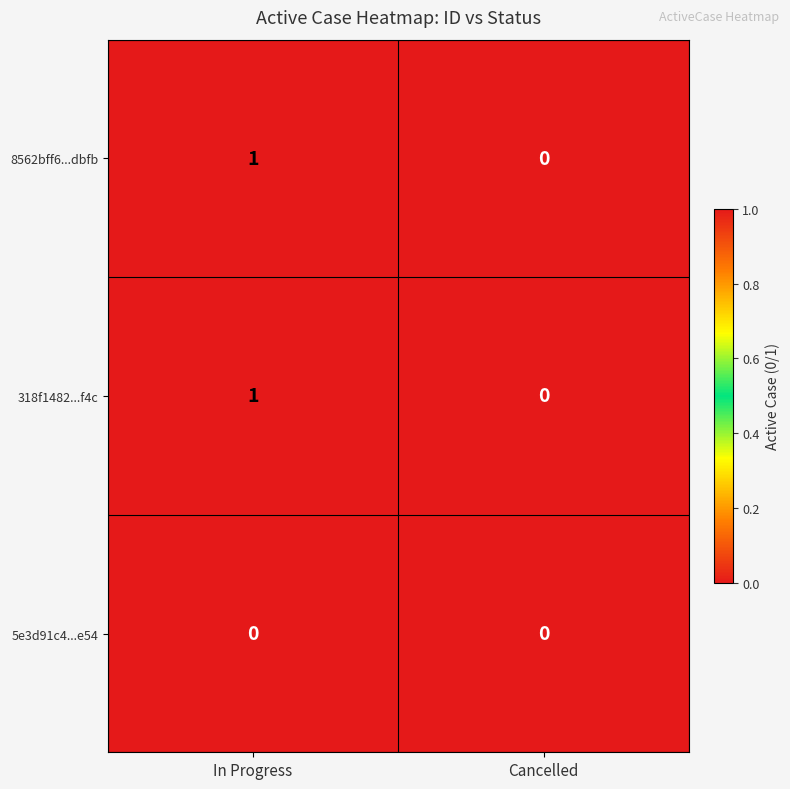

True or false: 5e3d91c4...e54 has a value of 0 at In Progress.

True